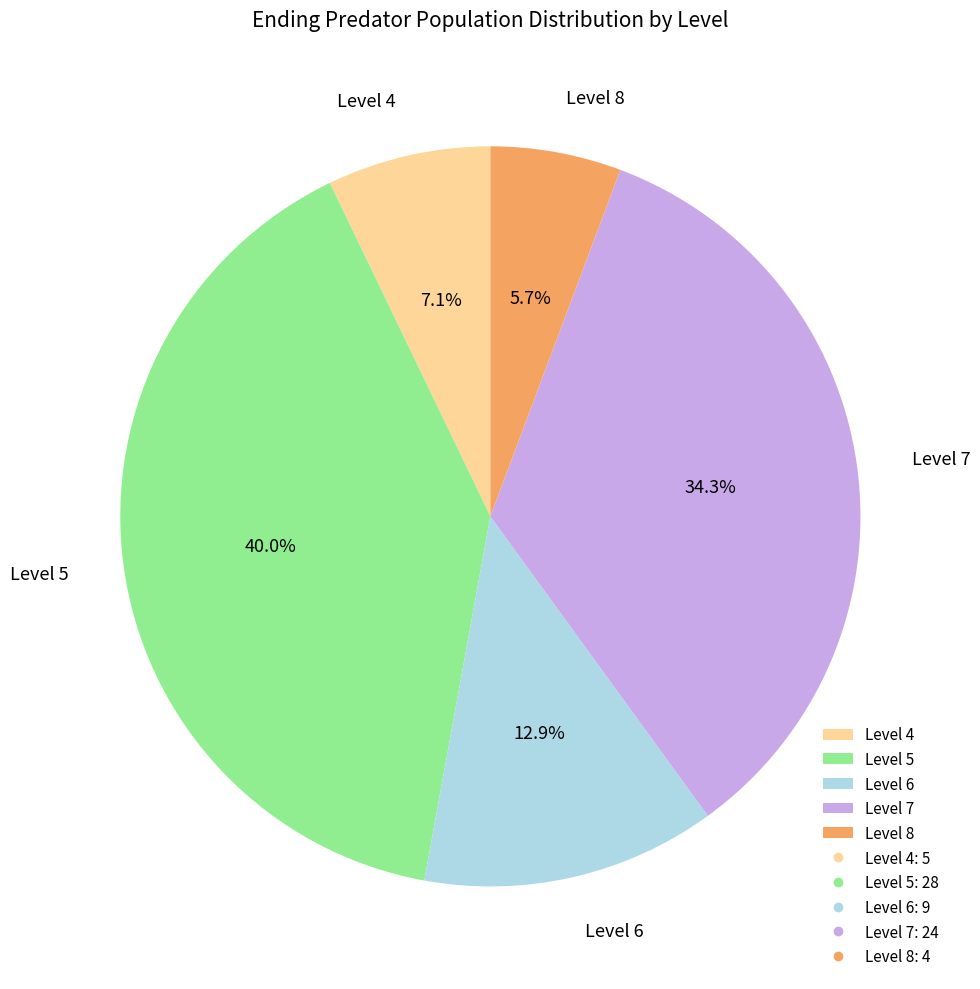

What portion of the pie excludes Level 4?

92.9%